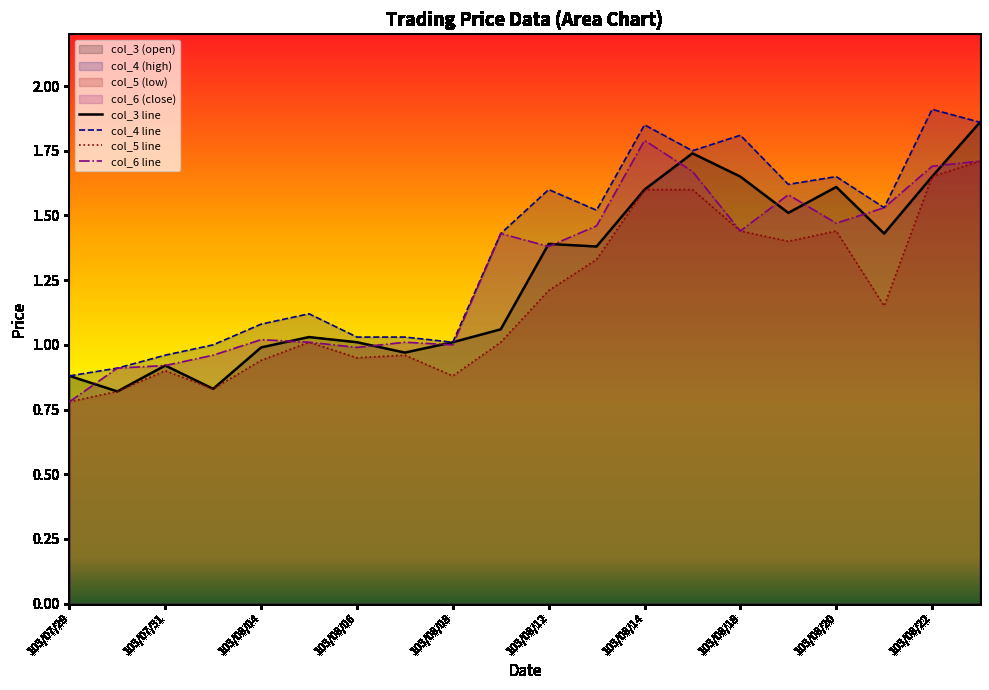

Where does the col_5 series first go above 1?

103/08/05